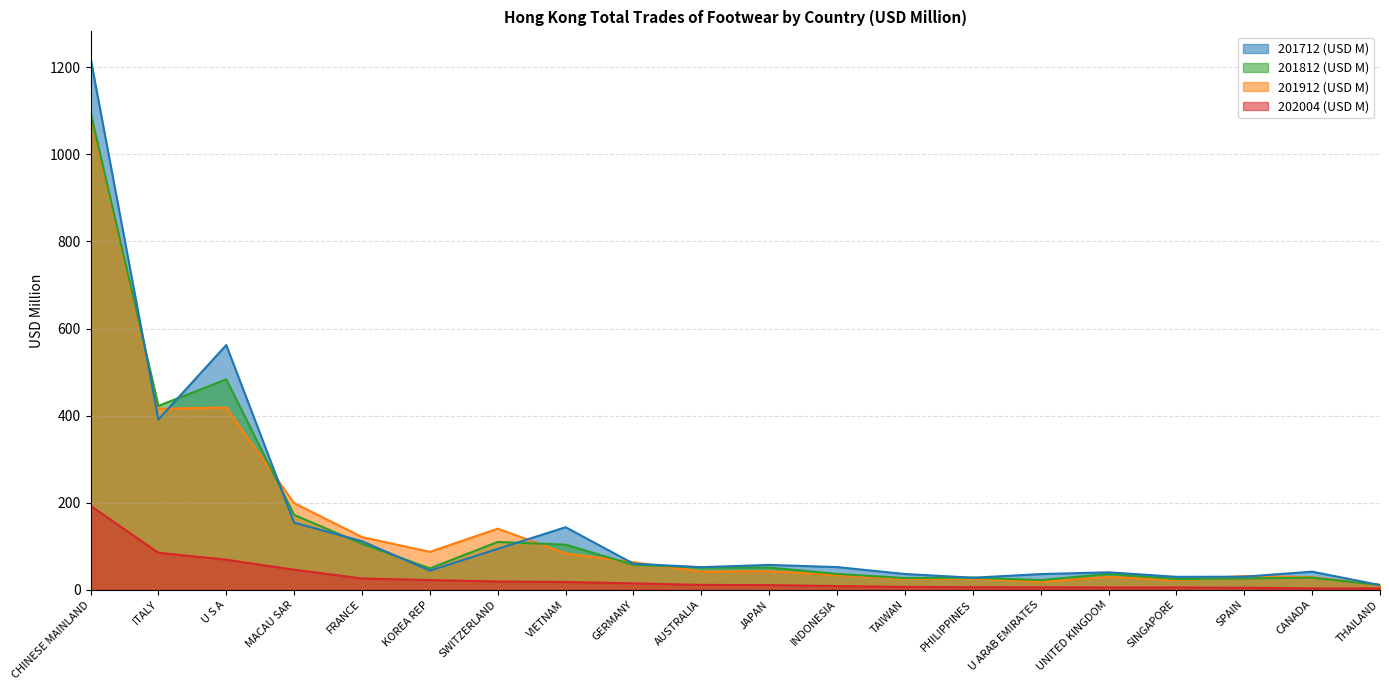

The value of 201712 (USD M) at INDONESIA is 52.0. True or false?

True